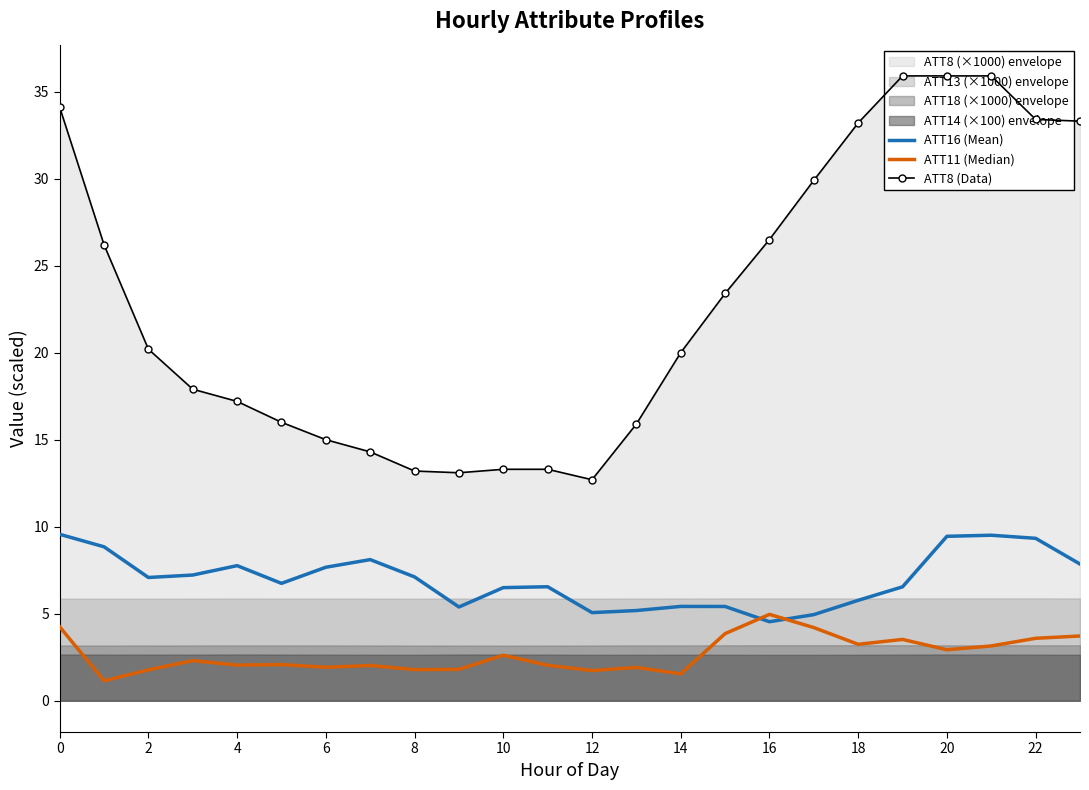

What is the value of the ATT11 (Median) point at the 12th from the left?

2.0